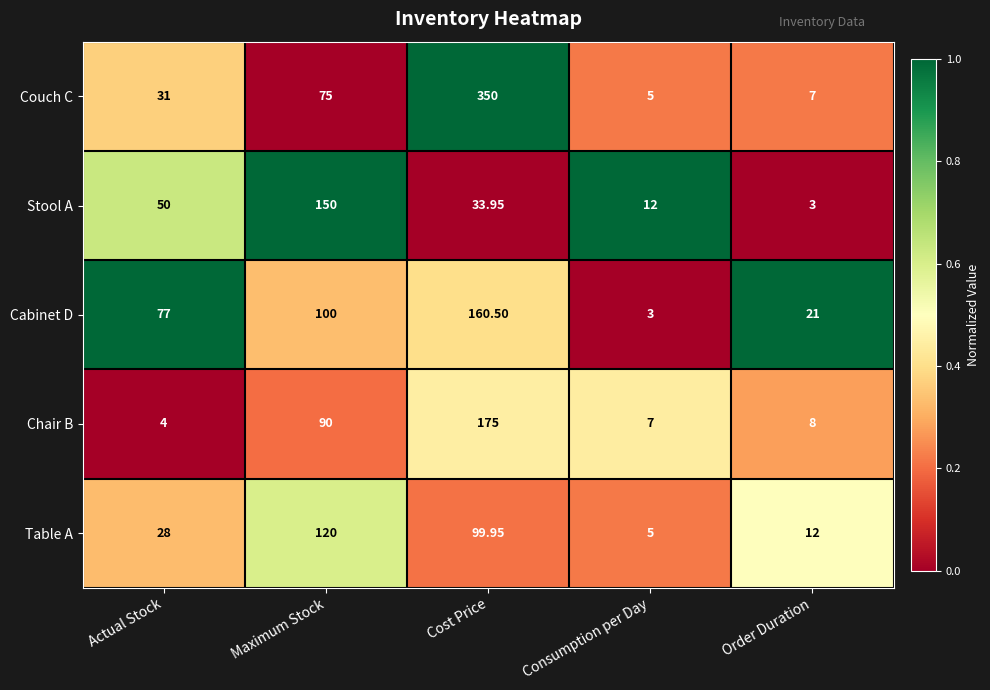

Rank the categories by Table A value from lowest to highest.

Consumption per Day, Order Duration, Actual Stock, Cost Price, Maximum Stock